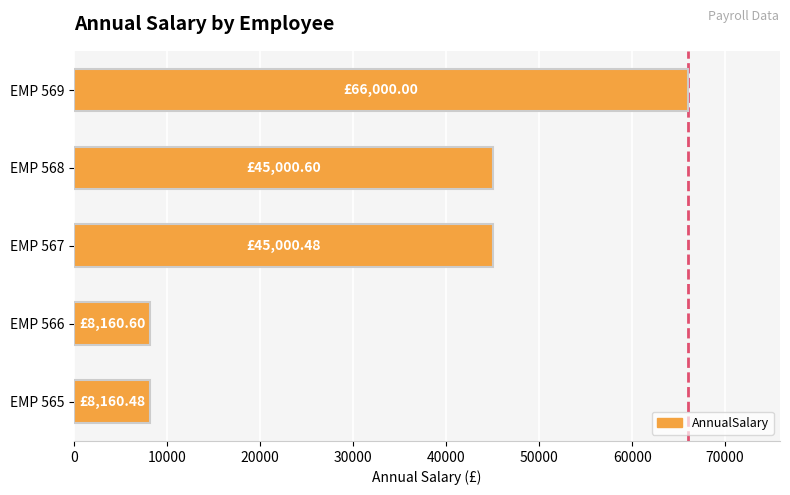

Approximately how many times larger is the value at EMP 567 compared to EMP 565?

5.5